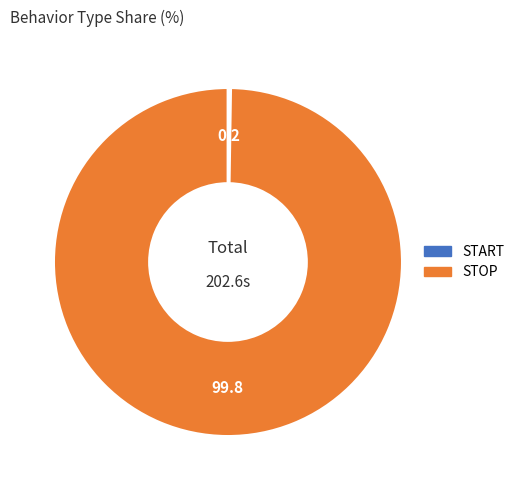

The STOP slice represents 100% of the pie. True or false?

True